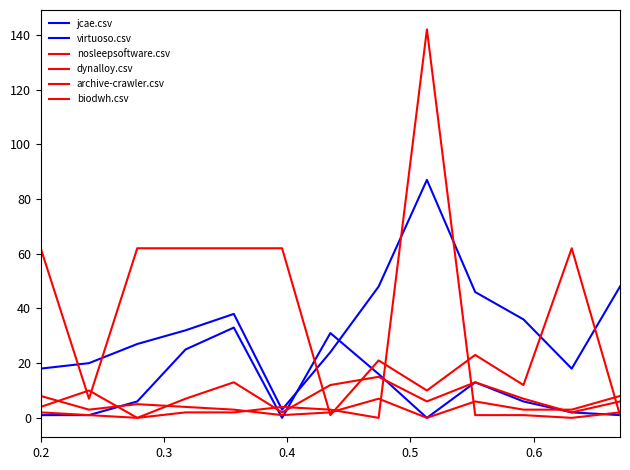

Is this an area chart (filled region under the line)?

No